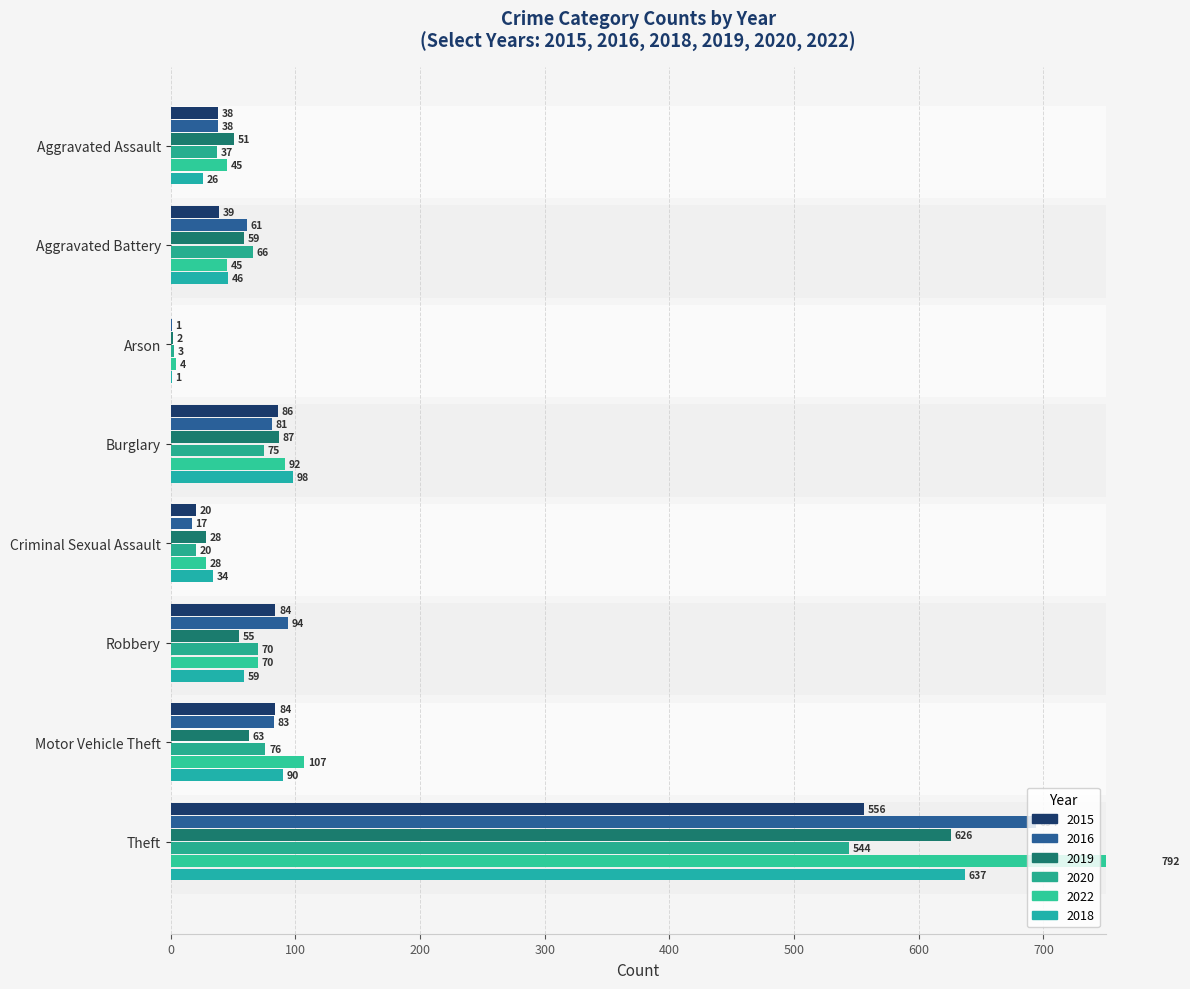

What is the label of the 5th bar from the left?

Criminal Sexual Assault